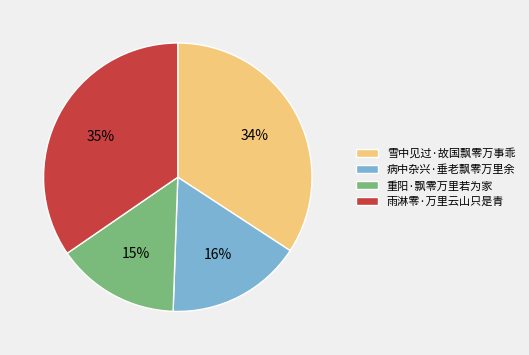

The 雪中见过·故国飘零万事乖 slice represents 34% of the pie. True or false?

True